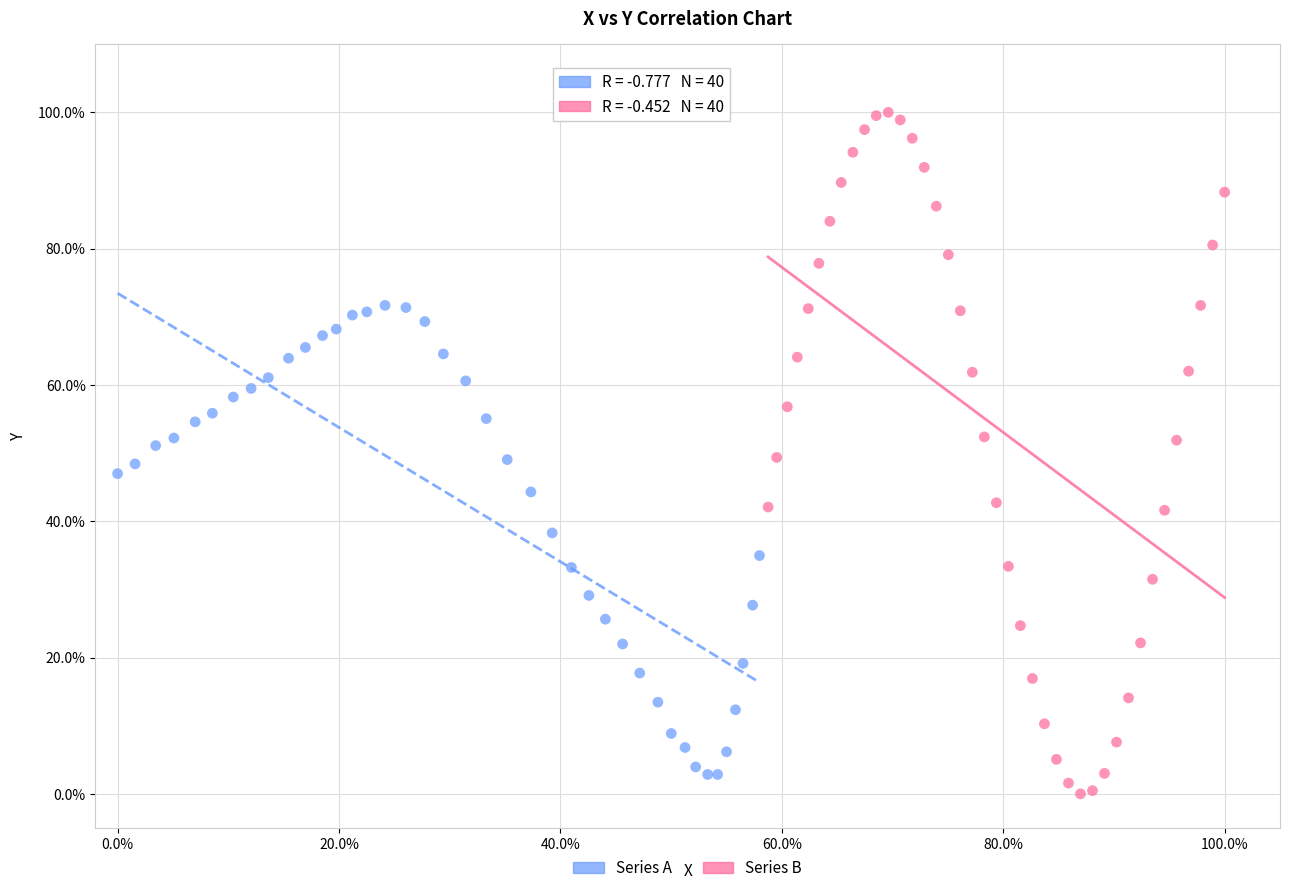

Which series reaches the minimum Y coordinate?

Series B